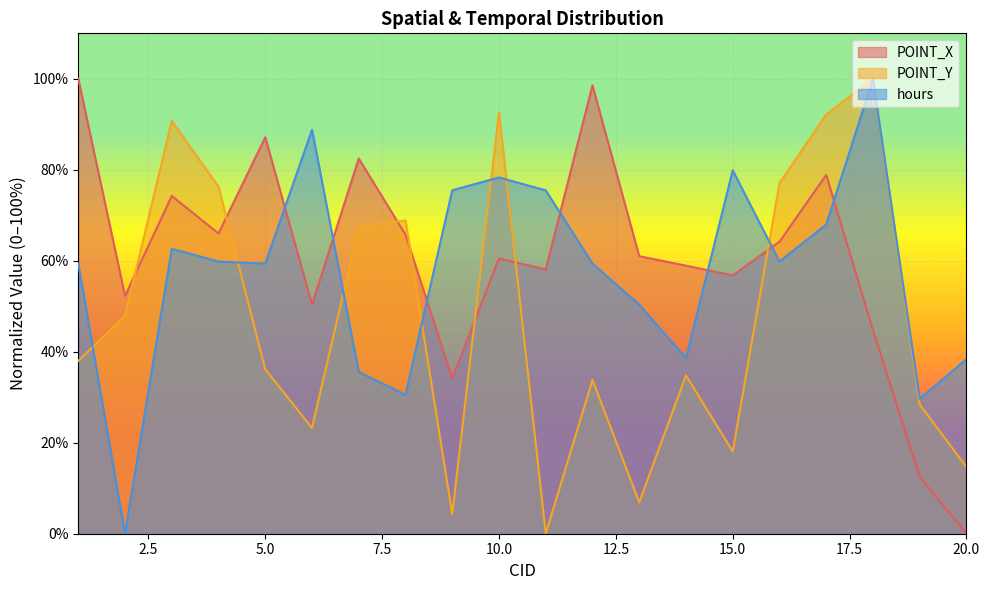

What are all the series names shown in the legend?

POINT_X, POINT_Y, hours